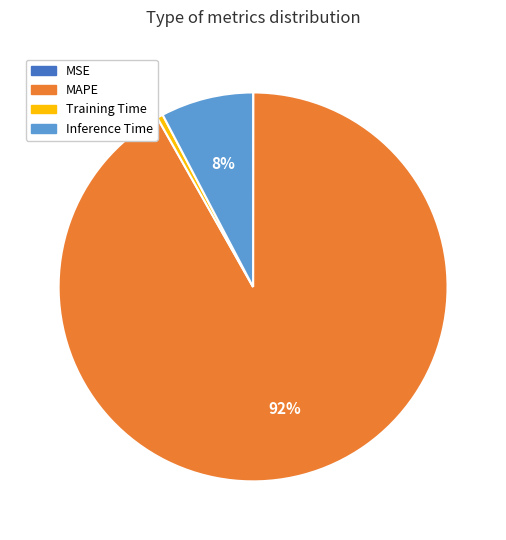

Do Training Time and MAPE together represent more than half of the pie?

Yes